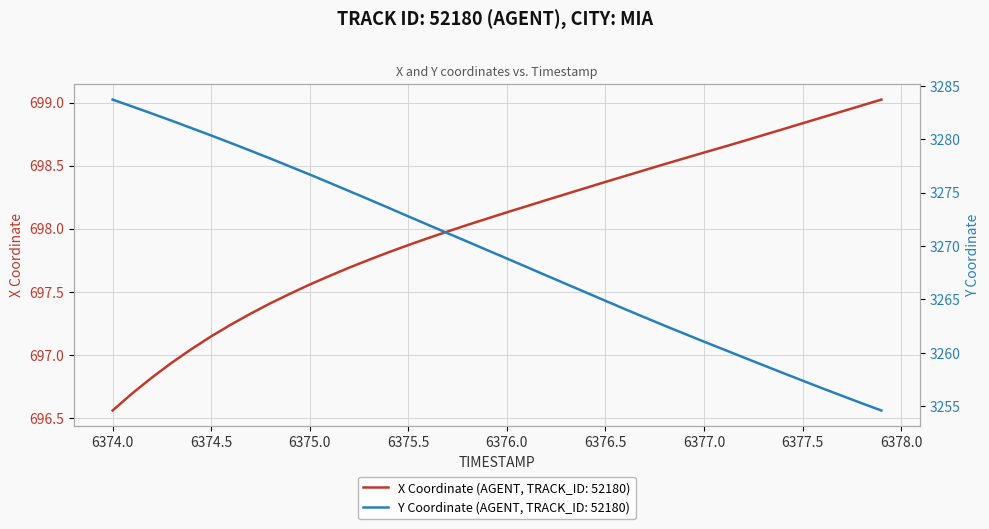

Rank the series by their maximum value, from highest to lowest.

Y, X